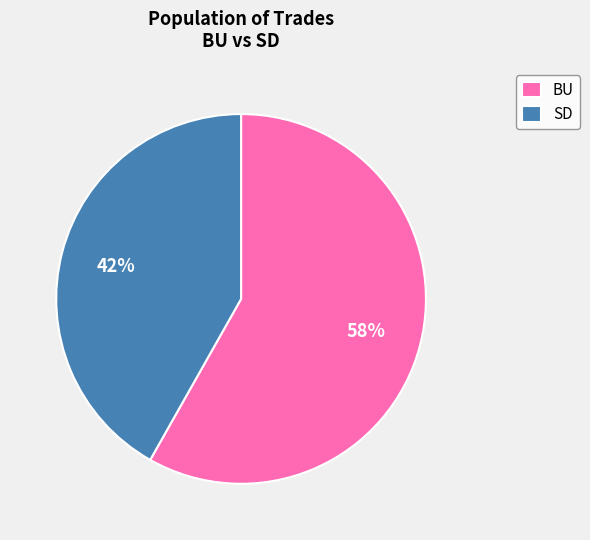

Does any single category account for the majority?

Yes